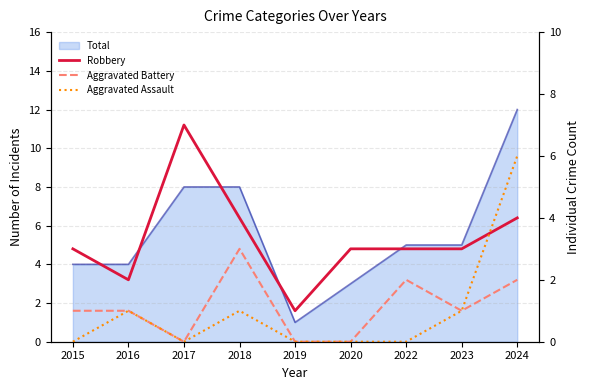

Does the chart have visible grid lines?

Yes